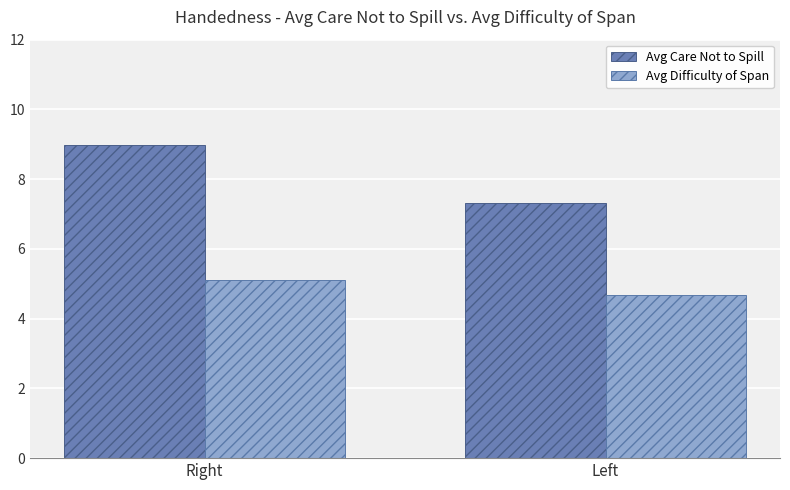

Which series has the widest spread of values?

Avg Care Not to Spill